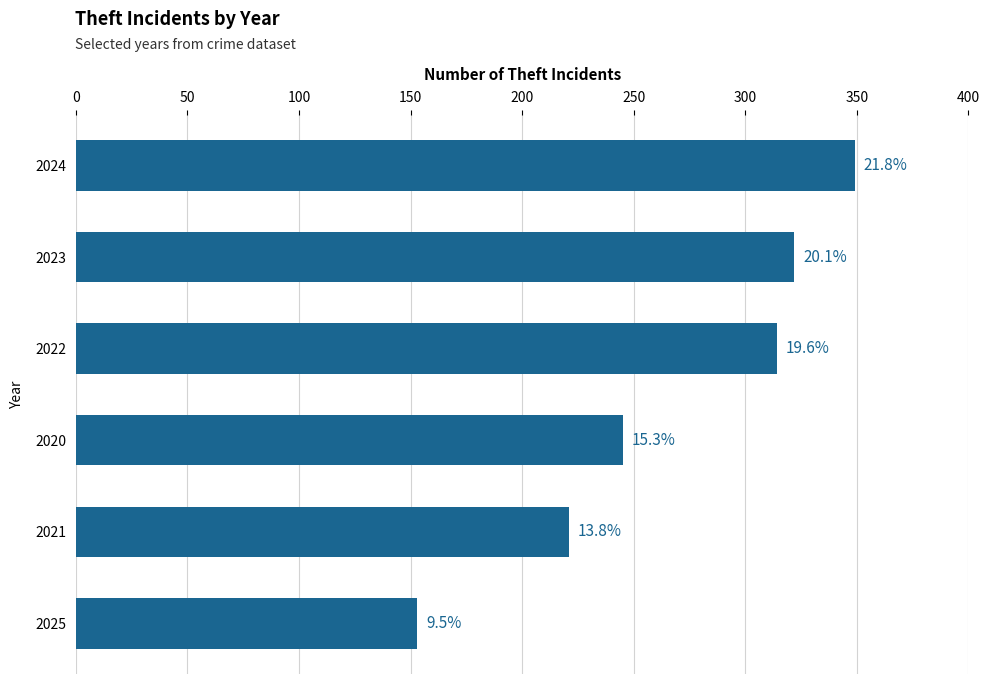

What is the sum of all values?

1604